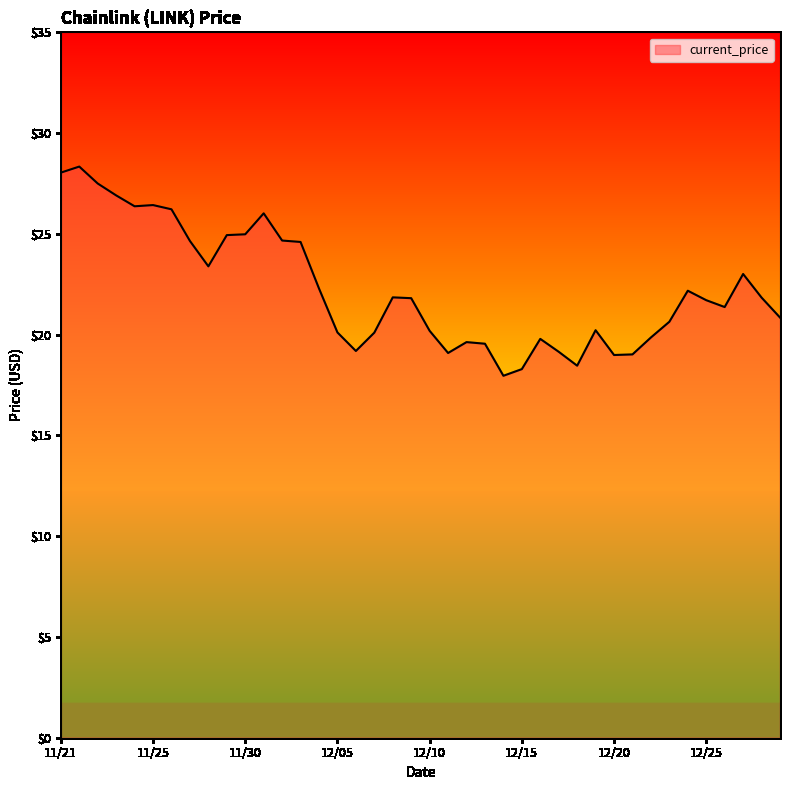

What is the greatest value displayed?

28.3